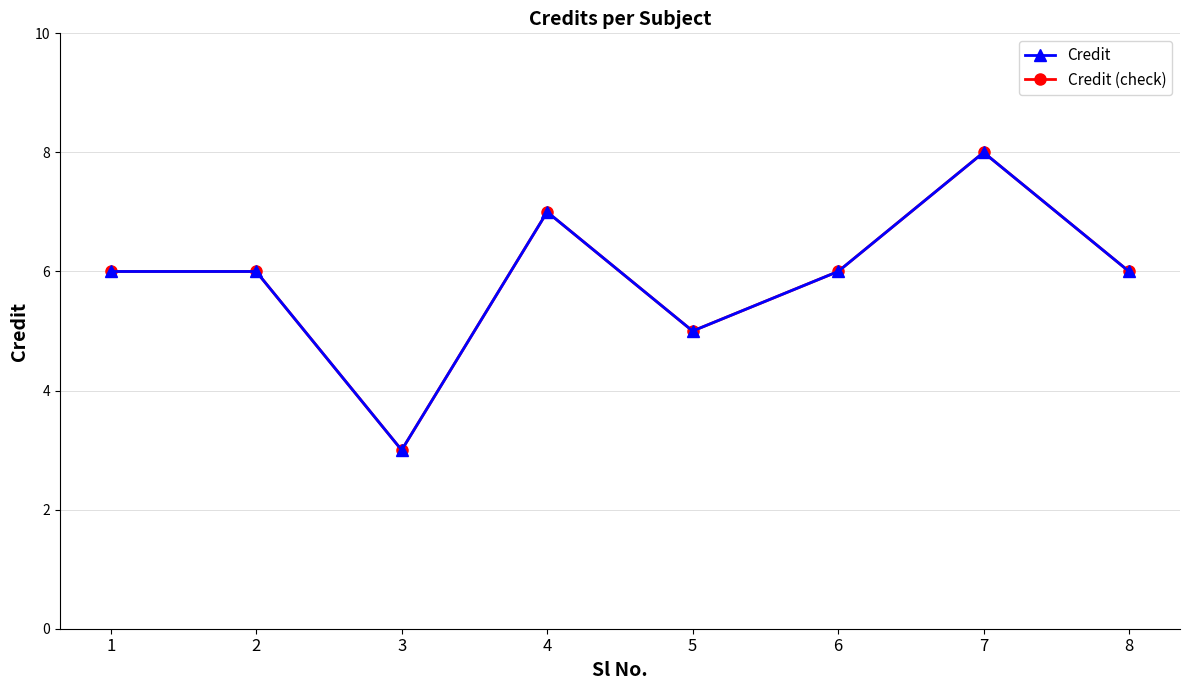

What is the difference between the second highest and second lowest values in the Credit (check) series?

2